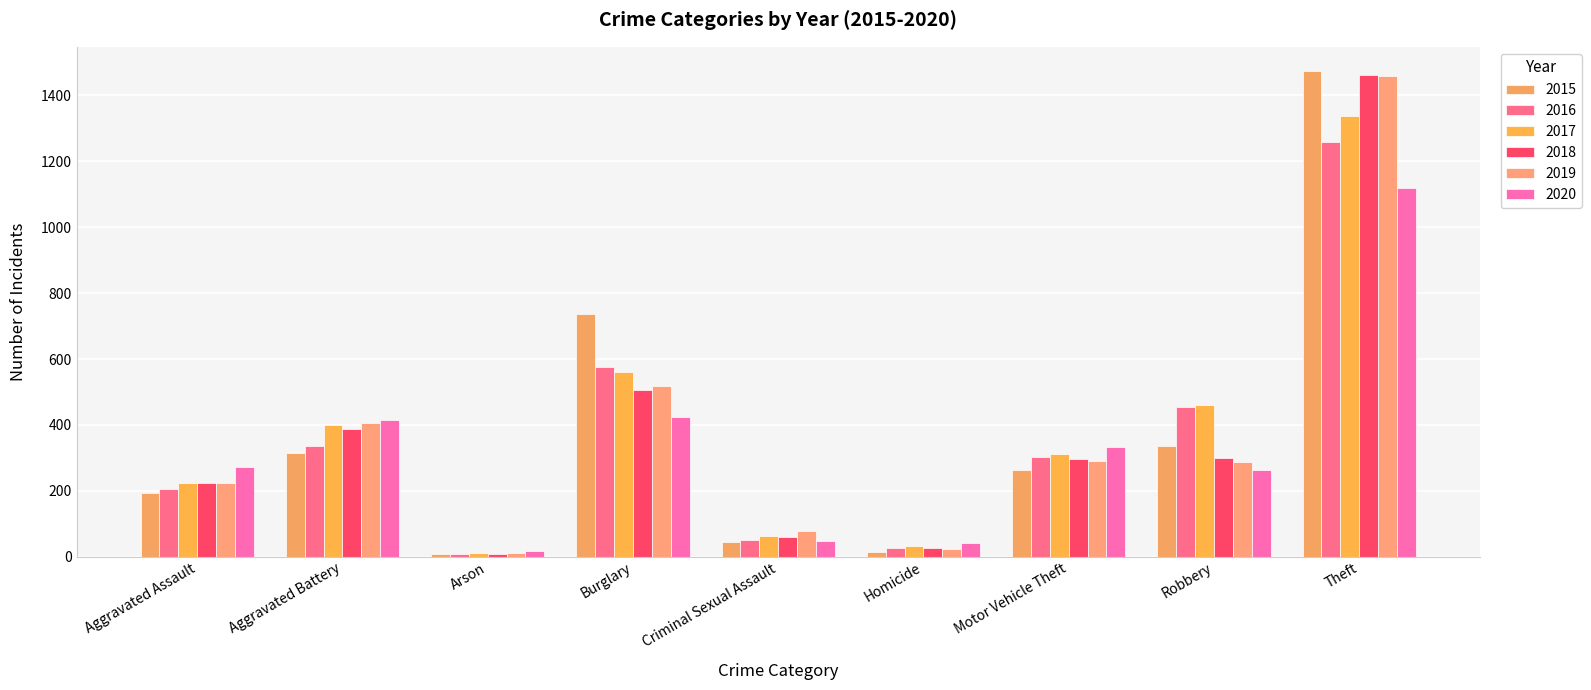

What is the value of the 2020 bar at the 7th from the left?

333